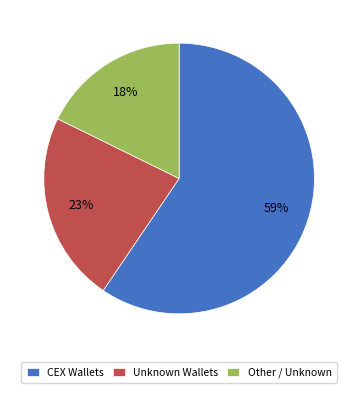

To the nearest percent, what is the average slice percentage?

33%